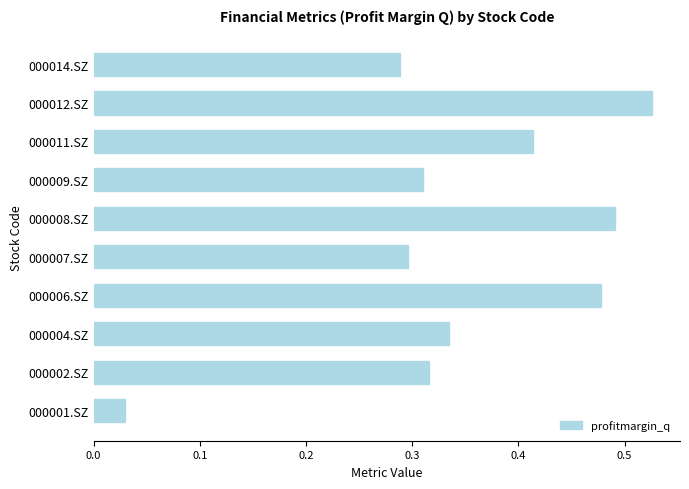

What is the sum of all values?

3.5